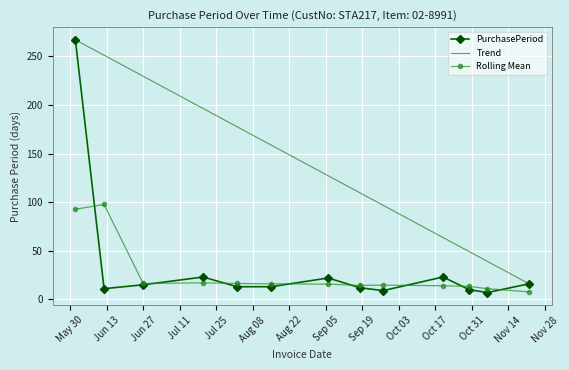

Which series has the largest total across all categories?

Trend